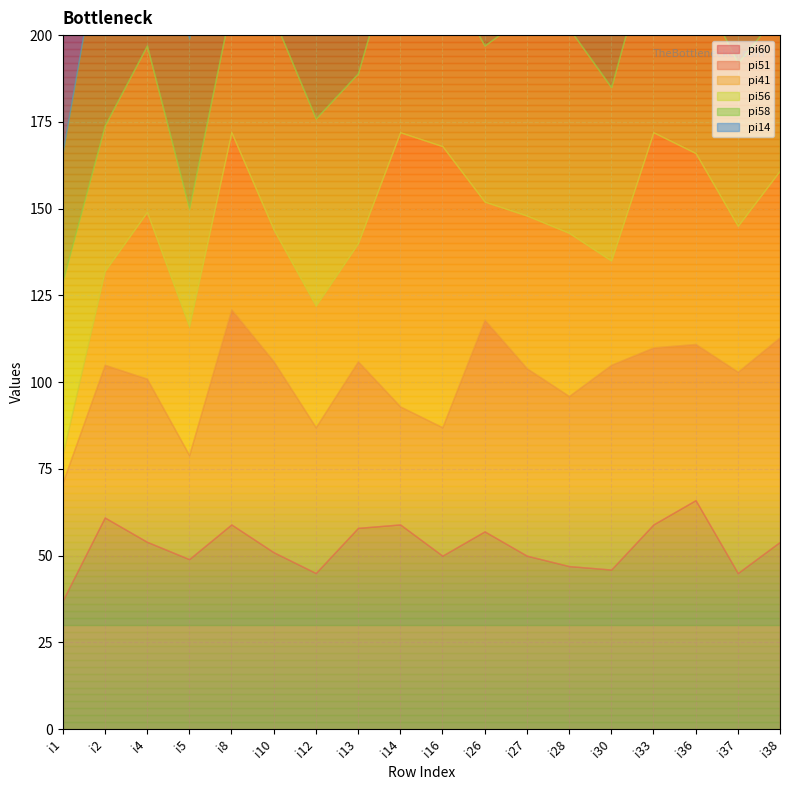

List the labels in order of pi41 value, smallest first.

i1, i2, i30, i13, i26, i12, i5, i10, i37, i27, i28, i4, i38, i8, i36, i33, i14, i16